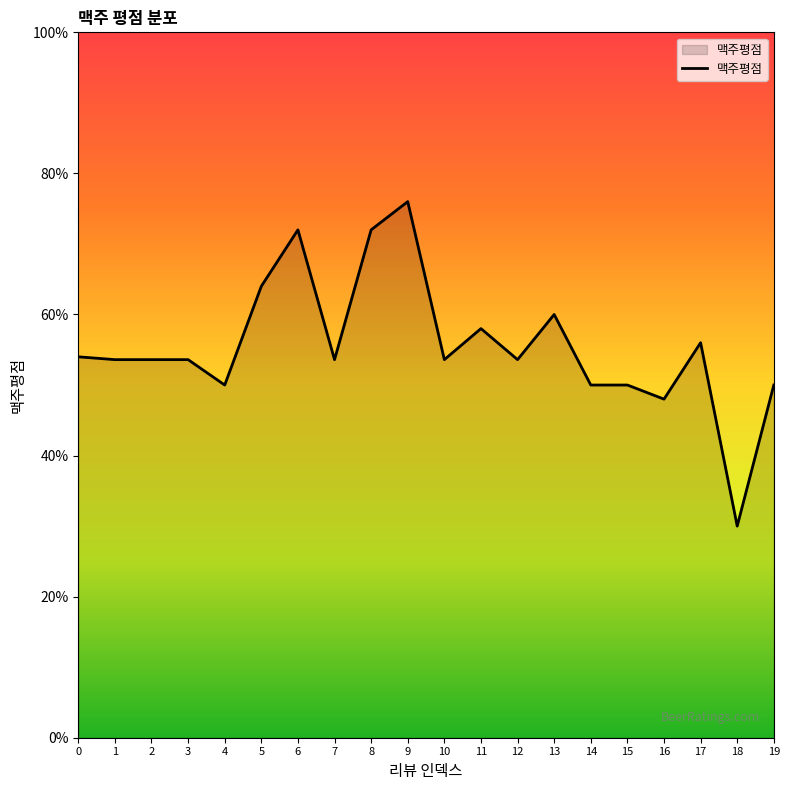

Reading right to left, what are all the values shown in this chart?

19=2.5	18=1.5	17=2.8	16=2.4	15=2.5	14=2.5	13=3.0	12=2.7	11=2.9	10=2.7	9=3.8	8=3.6	7=2.7	6=3.6	5=3.2	4=2.5	3=2.7	2=2.7	1=2.7	0=2.7